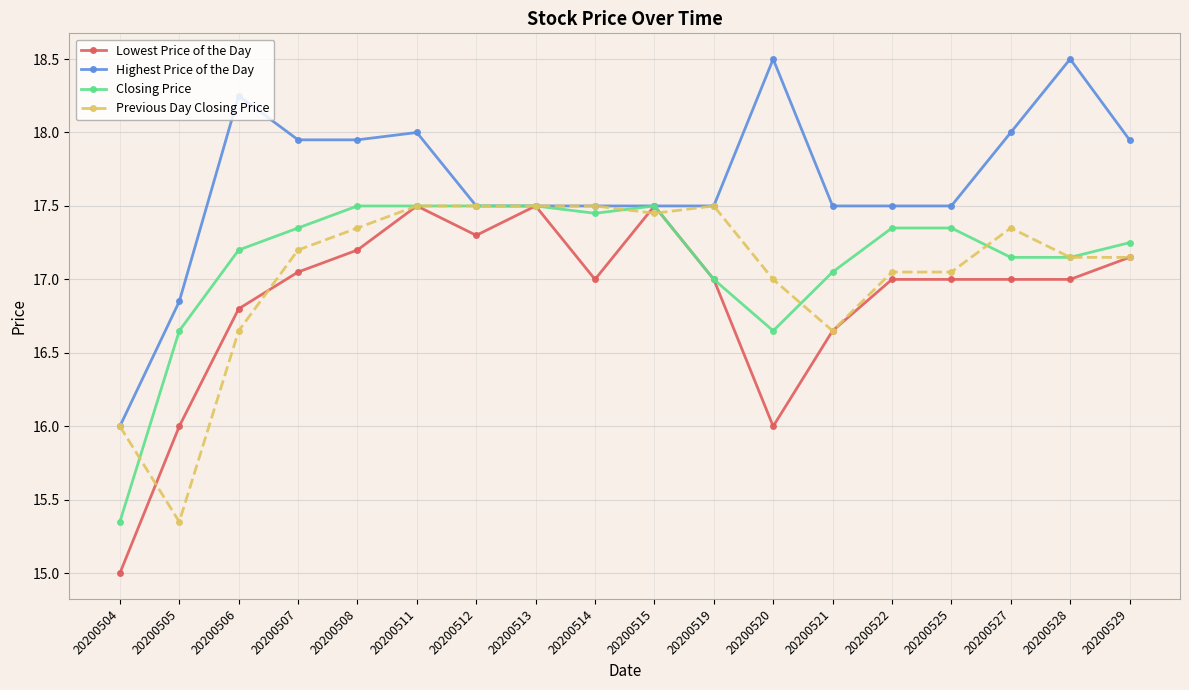

Which series has the largest total across all categories?

Highest Price of the Day